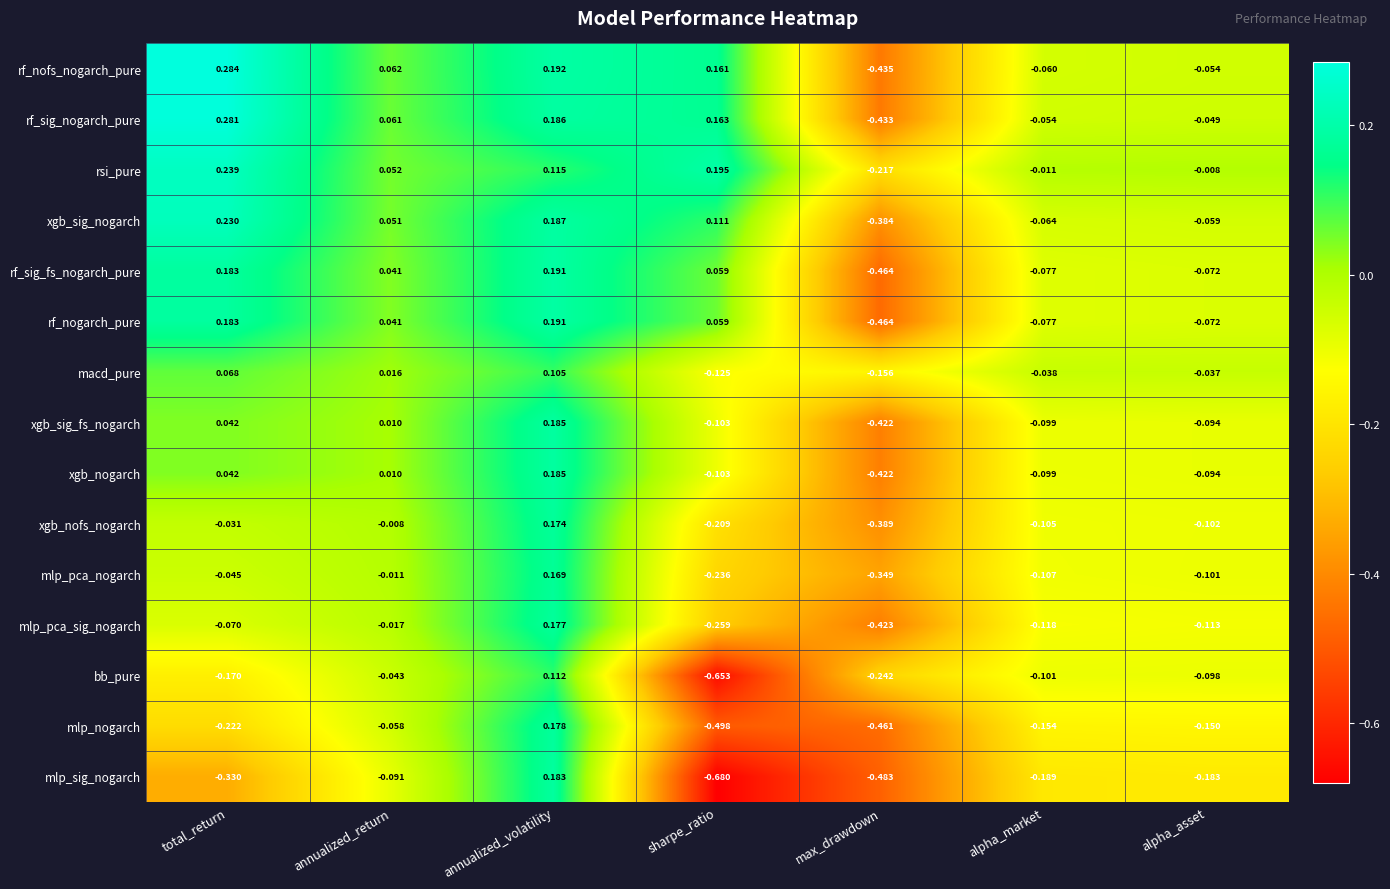

How many data points does each series have?

7